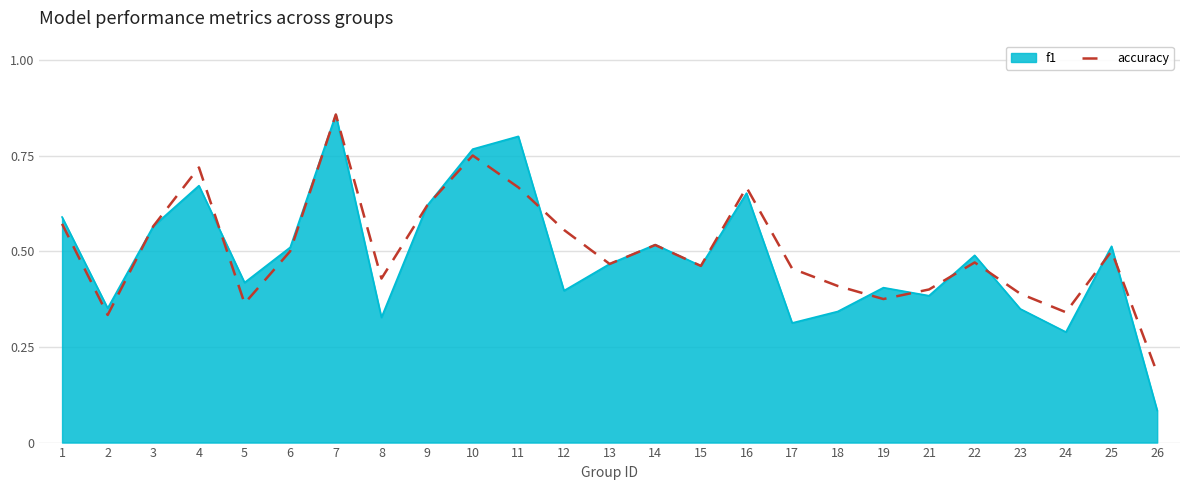

The accuracy series shows 0.4 at 11. True or false?

False